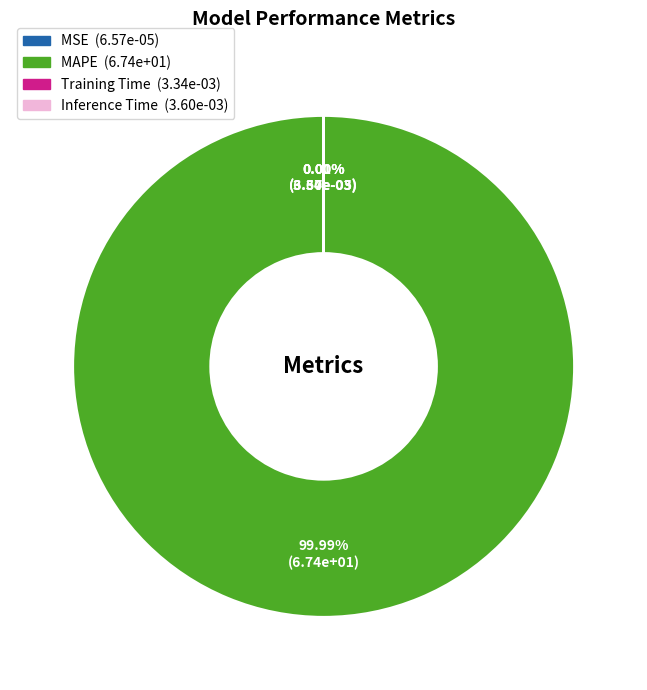

Which category has the biggest portion of the pie?

MAPE